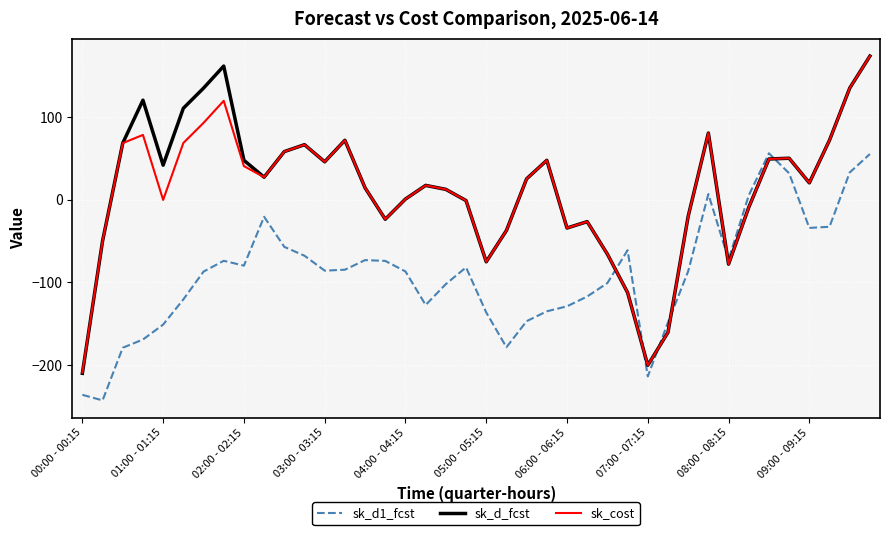

What is the sum of all sk_cost values?

336.9